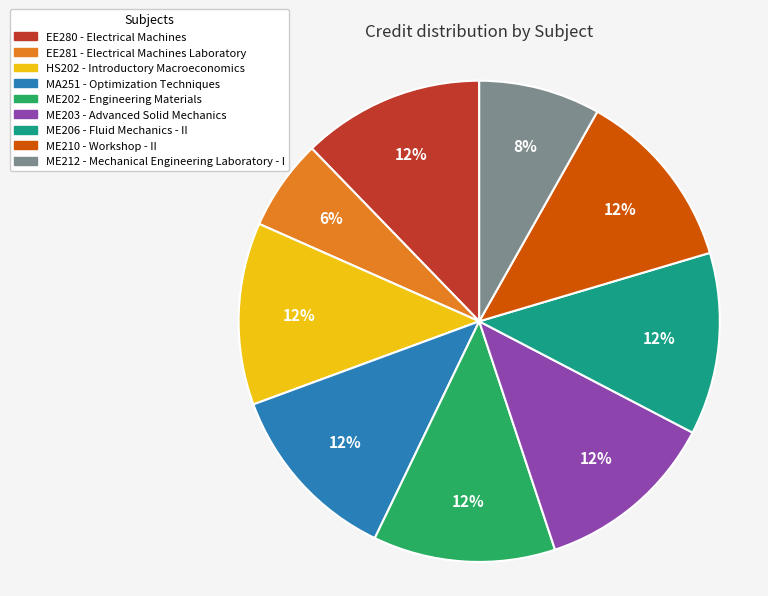

Approximately how many times larger is the value at ME212 compared to ME203?

0.7